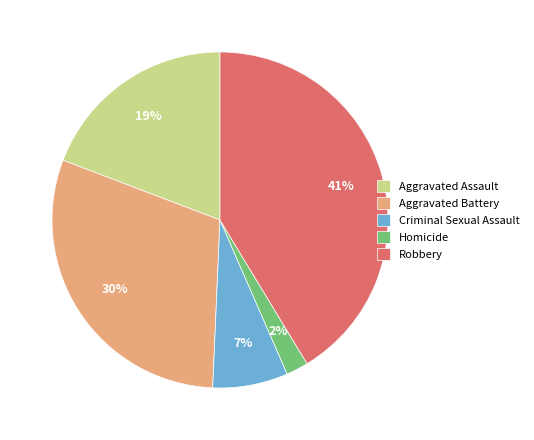

Which has a higher value, Robbery or Criminal Sexual Assault?

Robbery